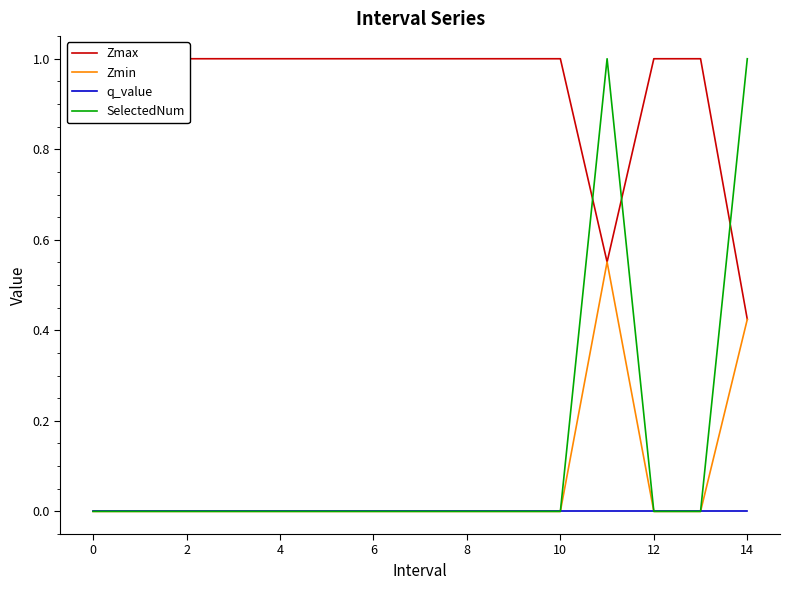

At how many categories does at least one series exceed 0?

15